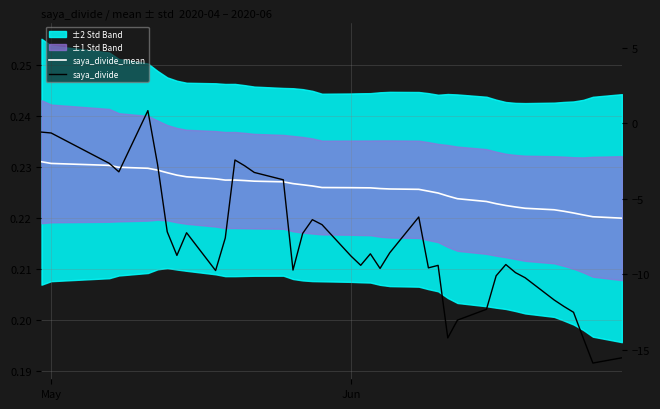

Which series ends up on top after the final intersection of saya_divide and saya_divide_mean?

saya_divide_mean